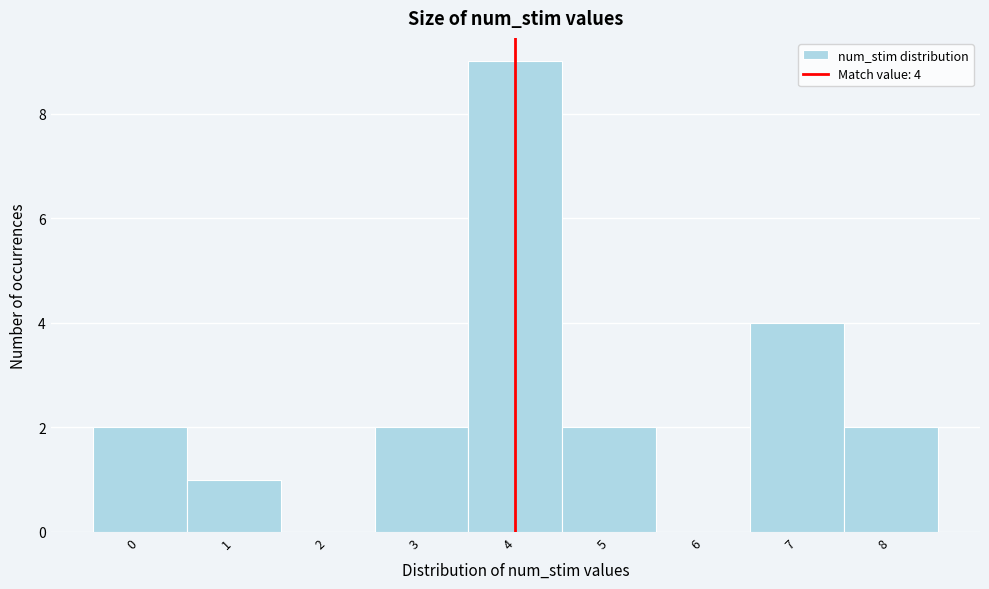

Over which range of the x-axis is the bar tallest?

3.5 to 4.5